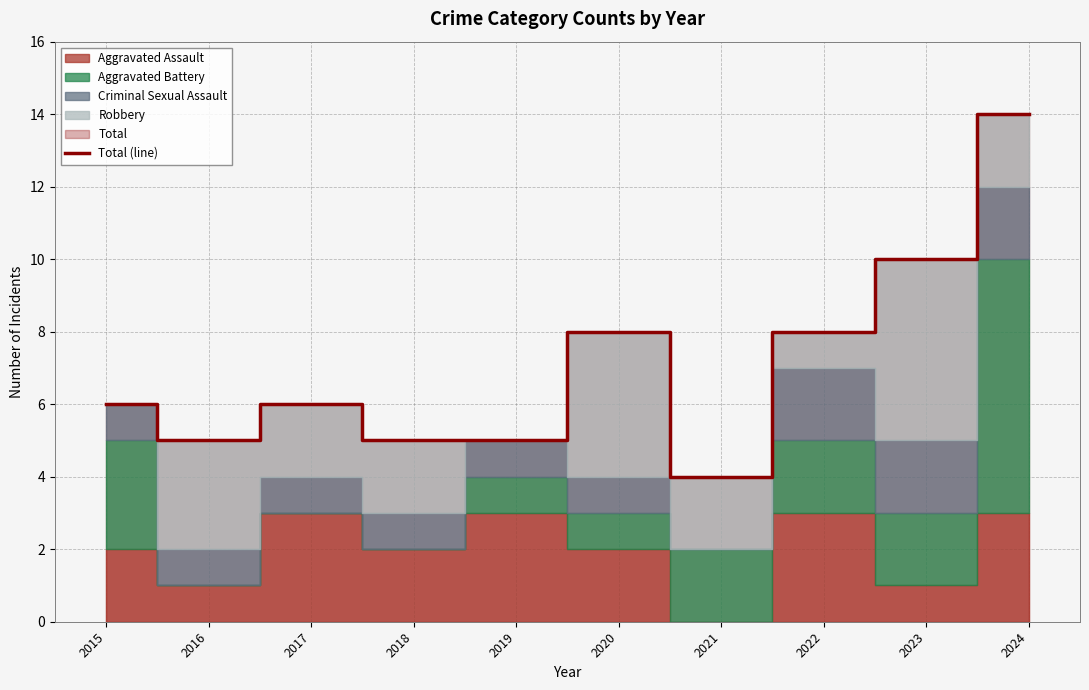

How many interior local valleys (lower than both neighbors) does the data have?

2